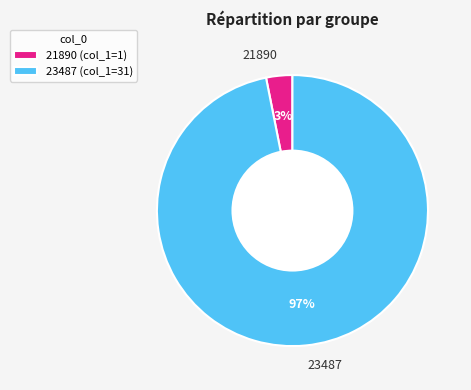

Between 23487 and 21890, which is larger?

23487